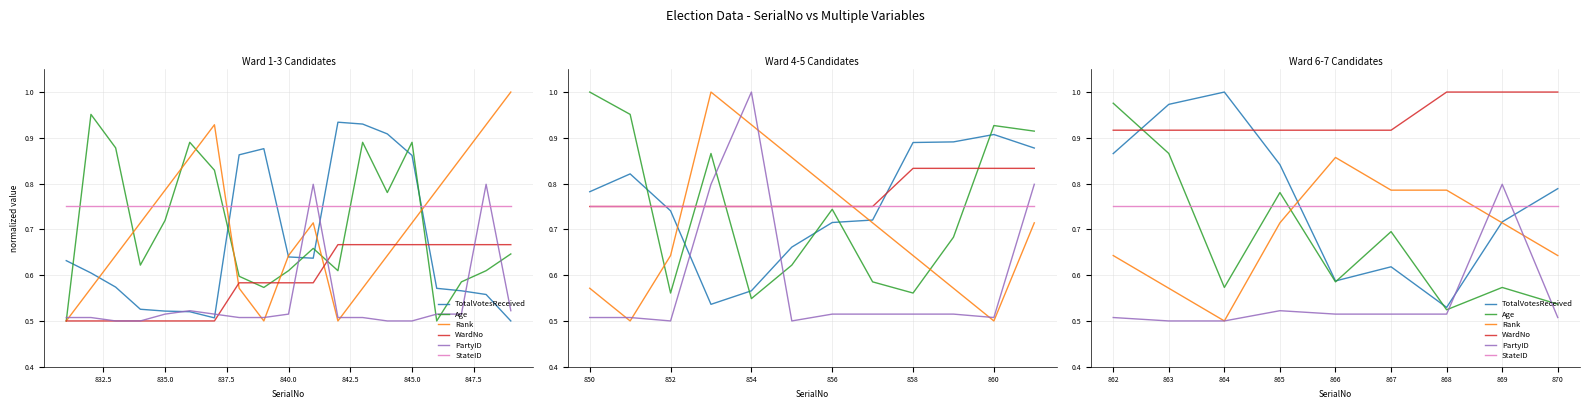

Is the value of WardNo at 863 greater than the value of Rank at 862?

Yes